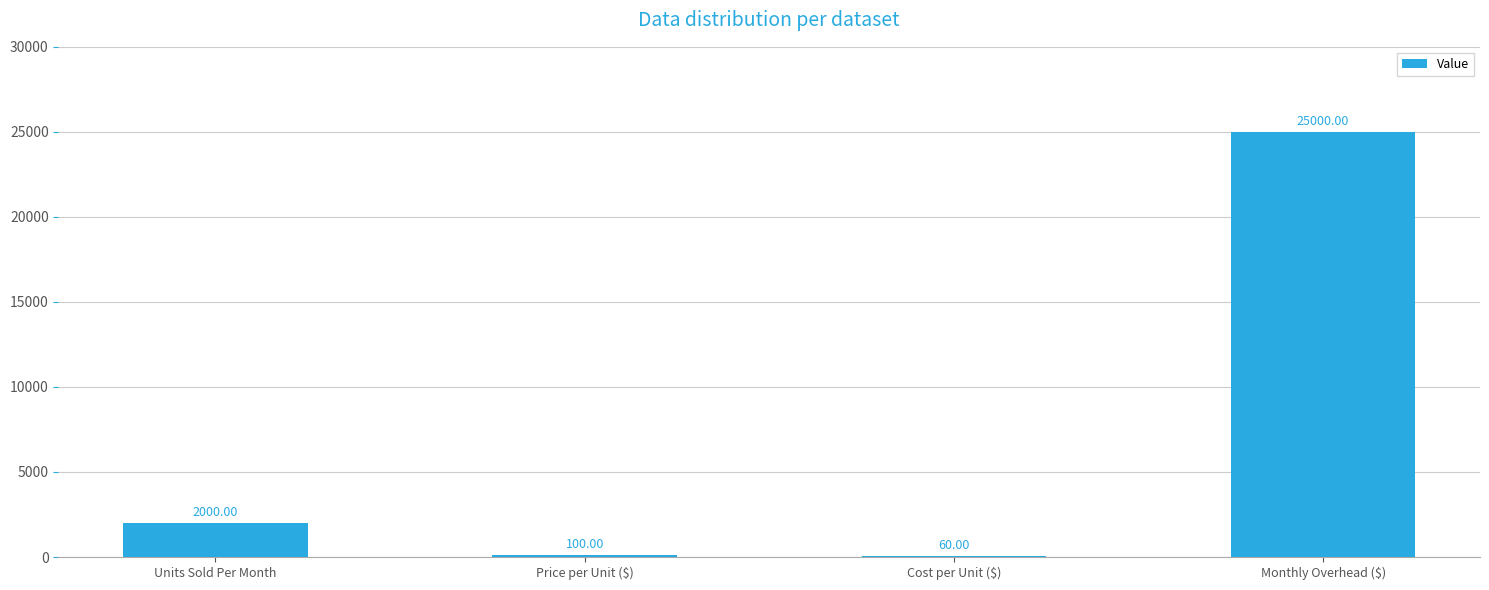

What is the sum of all values?

27160